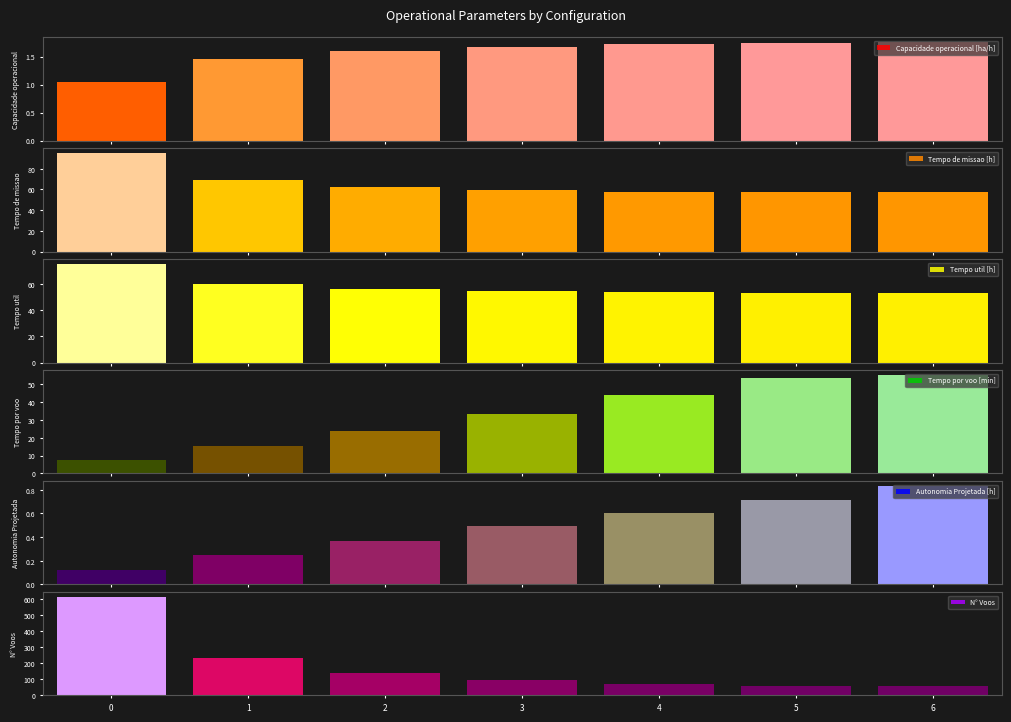

The value of Capacidade operacional [ha/h] at 2 is 1.0. True or false?

False